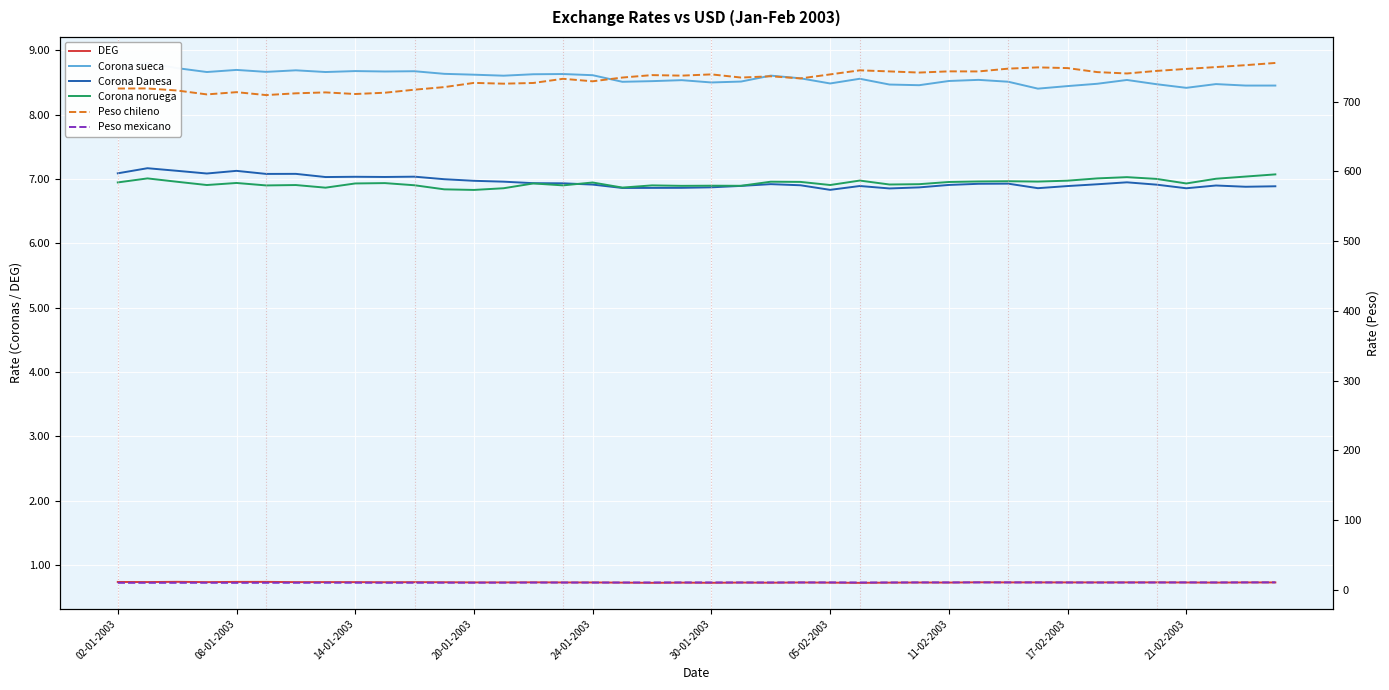

What is the average value of the Corona sueca series?

8.6